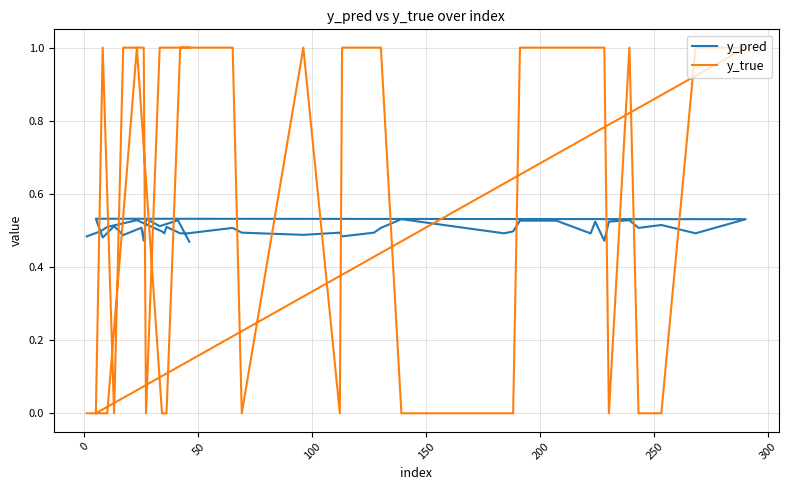

How many times do y_pred and y_true cross each other?

19